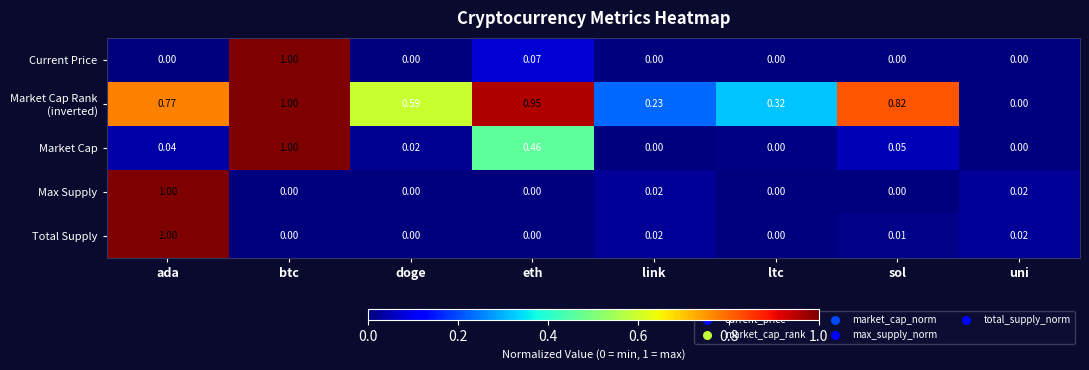

Is the value of Max Supply at ada greater than the value of Current Price at ada?

Yes